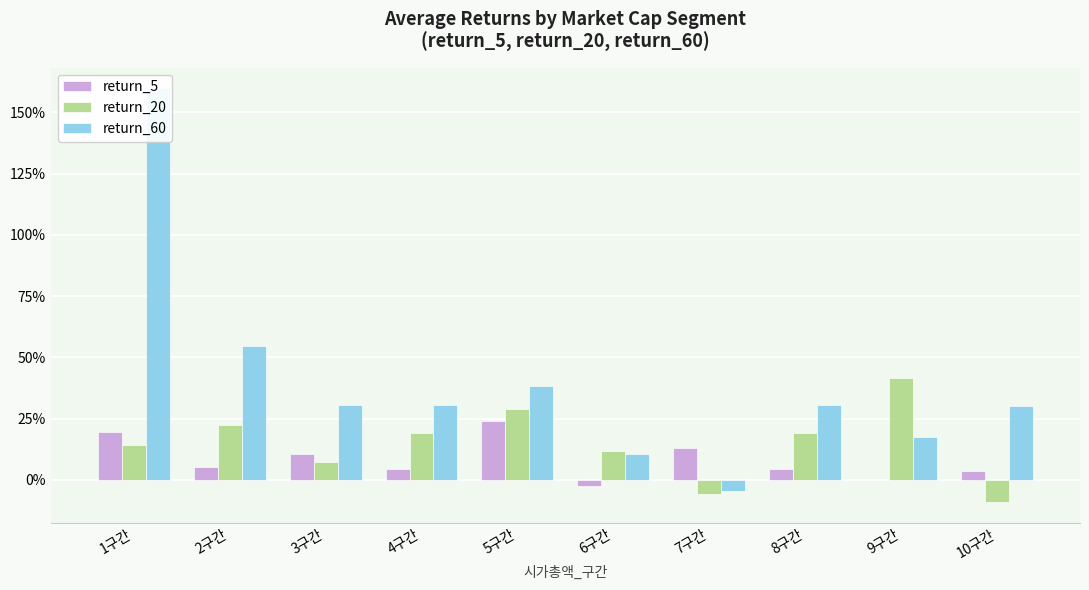

How many bars are there in total?

30